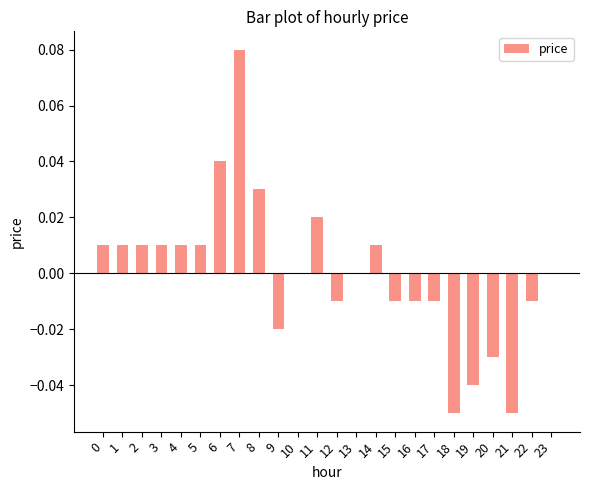

Between 2 and 6, which is larger?

6